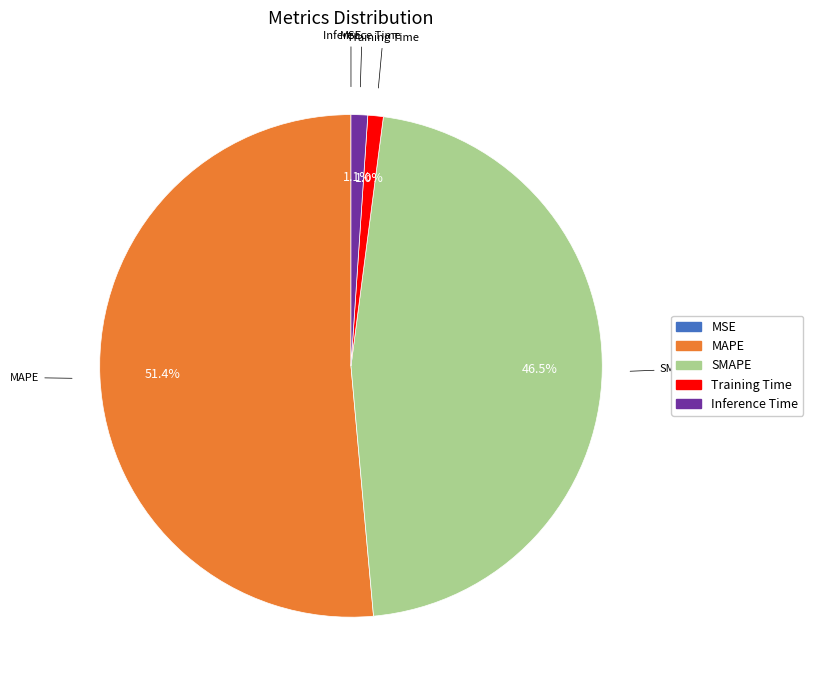

Which slice is the largest?

MAPE